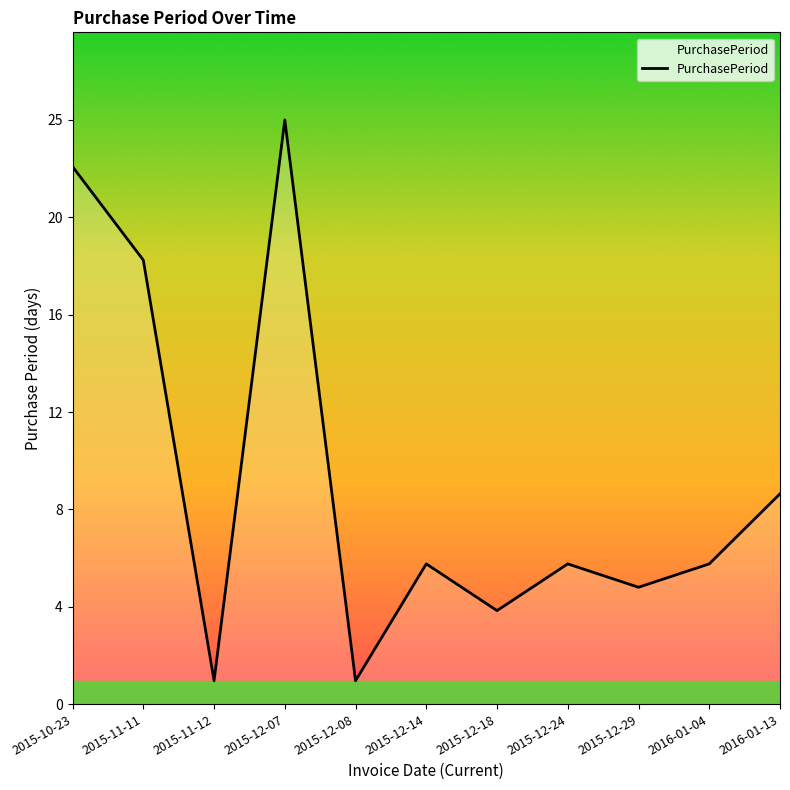

Where does the data first go above 6?

2015-10-23